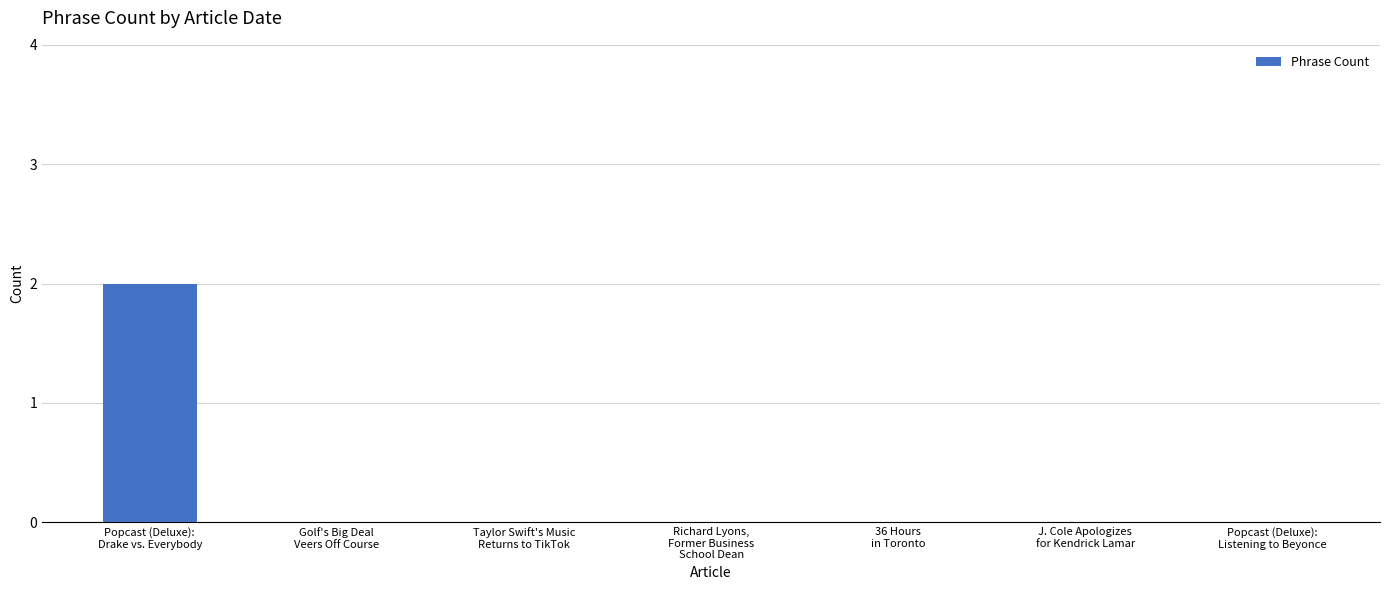

How many distinct data groups are displayed?

1